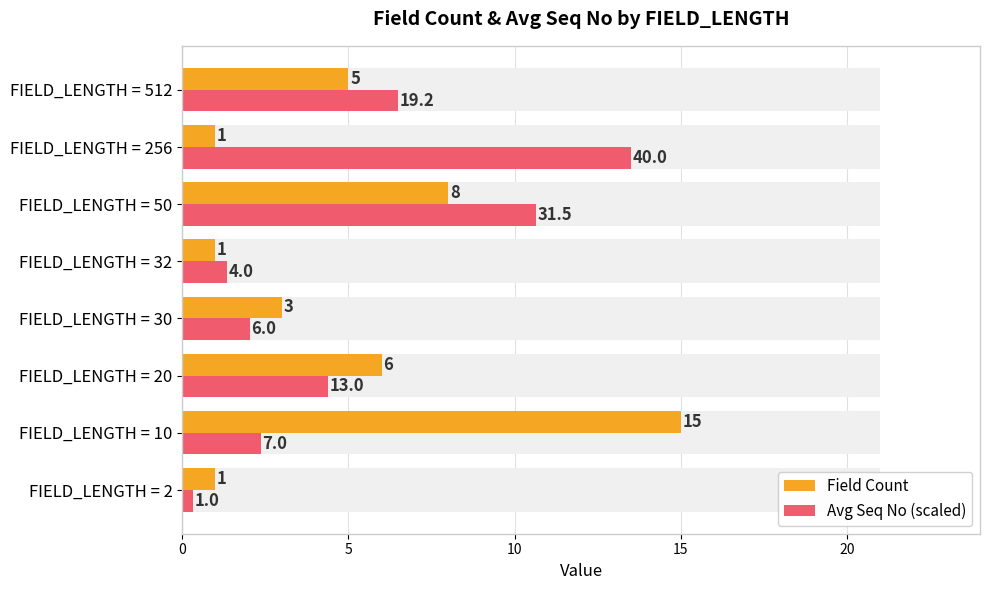

List the series in order of their overall mean, highest first.

Avg Seq No (scaled), Field Count